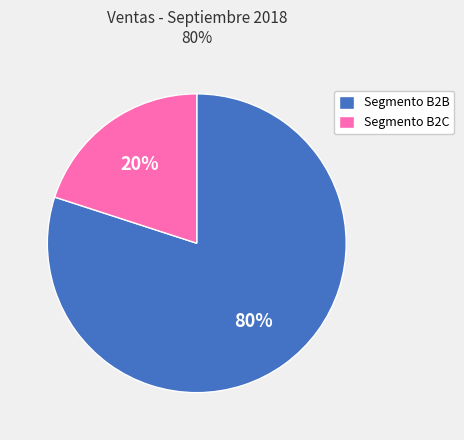

Is Segmento B2B the majority of the pie?

Yes